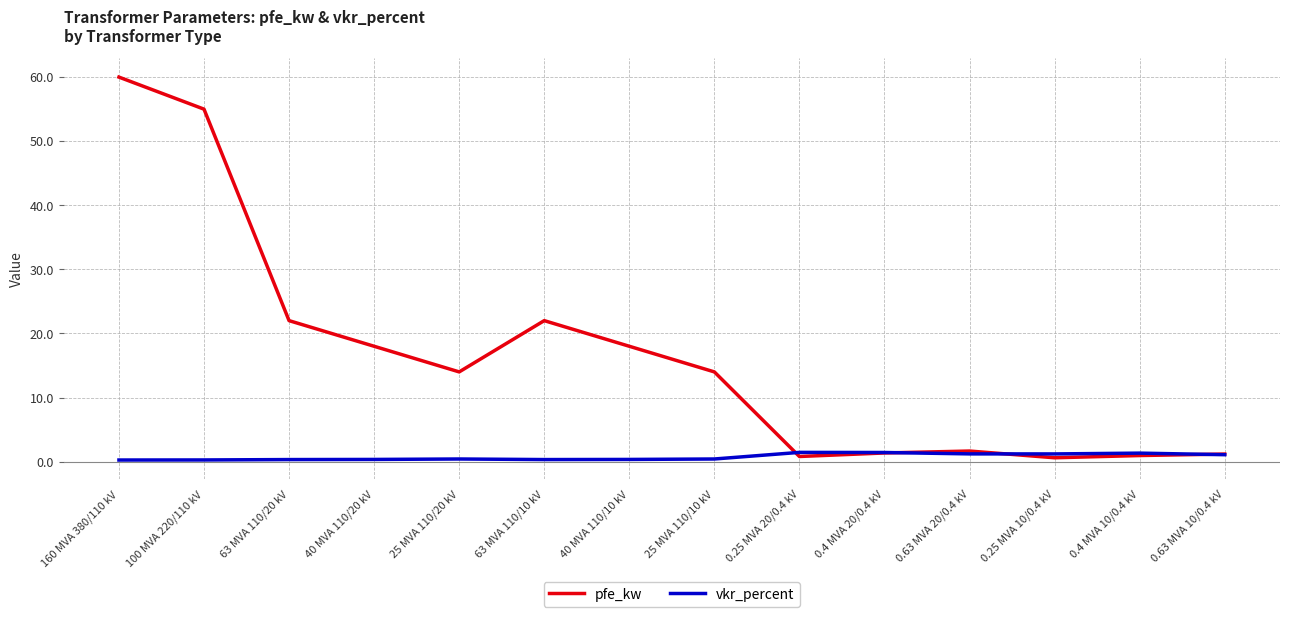

Is the value of vkr_percent at 40 MVA 110/10 kV greater than the value of pfe_kw at 25 MVA 110/10 kV?

No